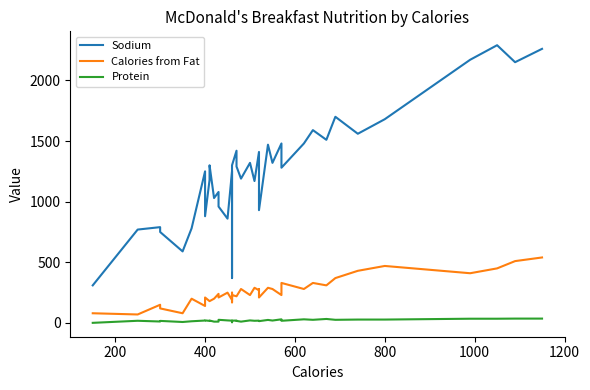

What is the greatest value displayed?

2290